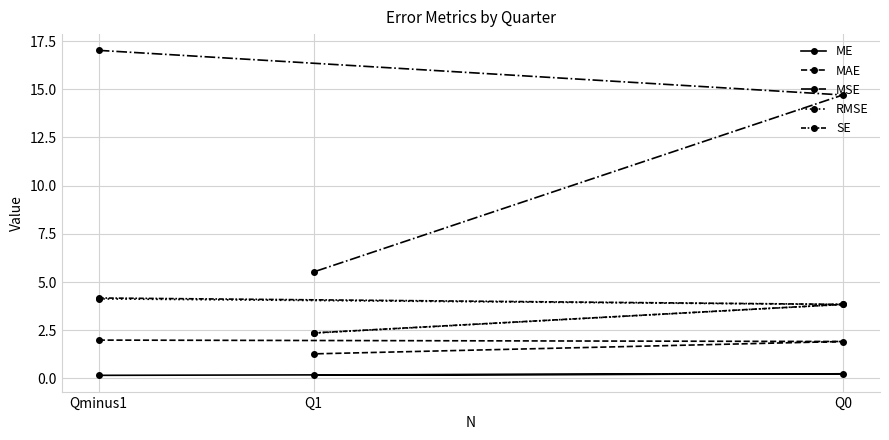

Rank the series by their maximum value, from lowest to highest.

ME, MAE, RMSE, SE, MSE